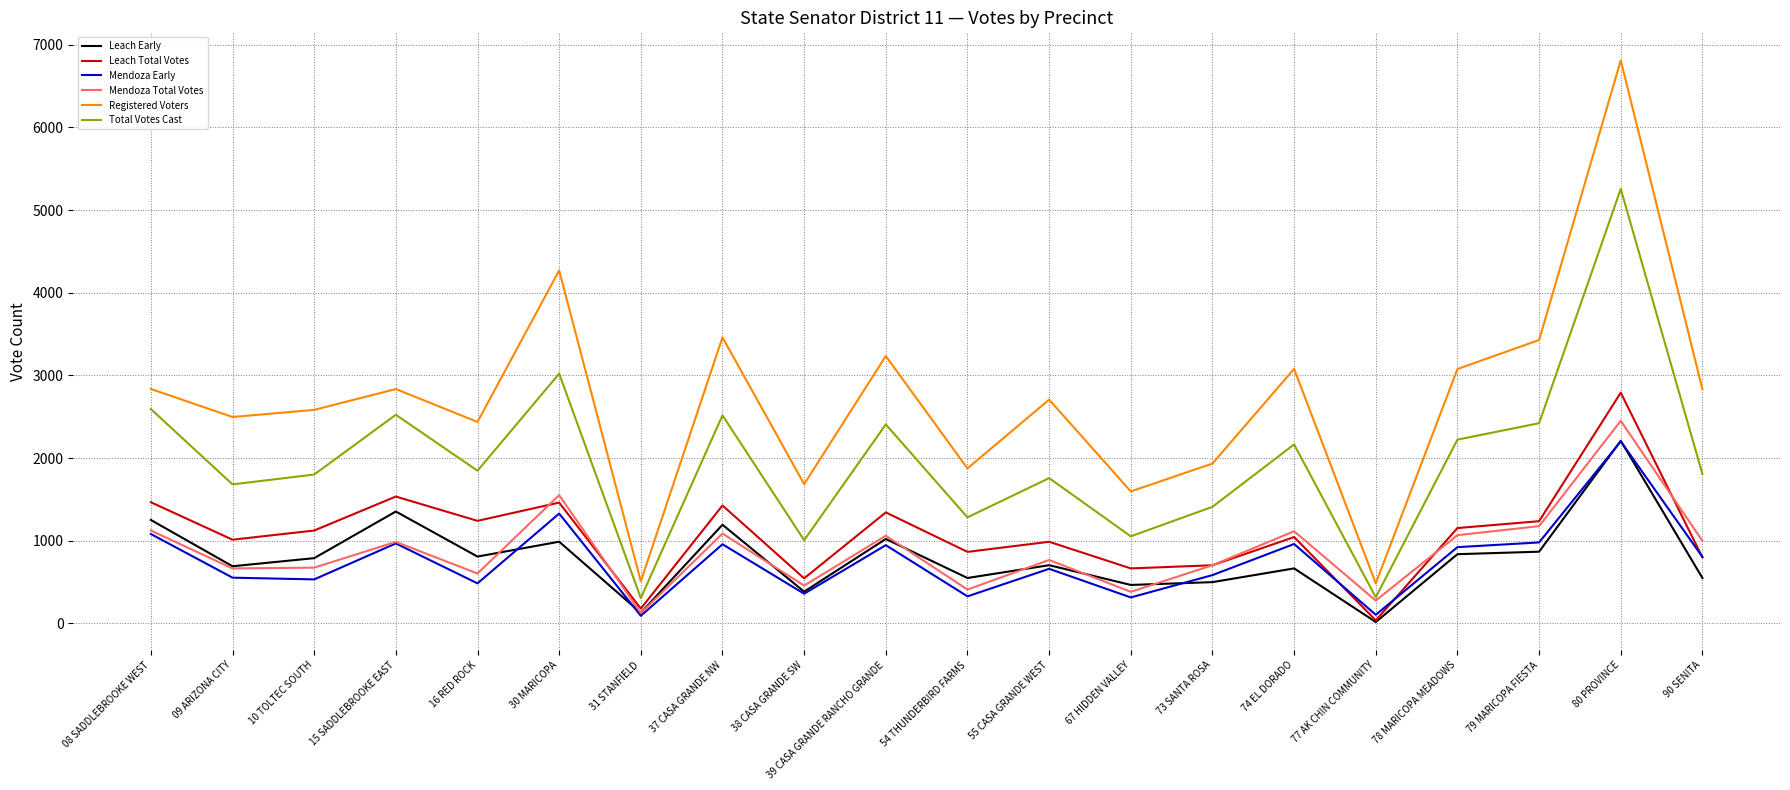

Which series changed the most between 39 CASA GRANDE RANCHO GRANDE and 73 SANTA ROSA?

Registered Voters